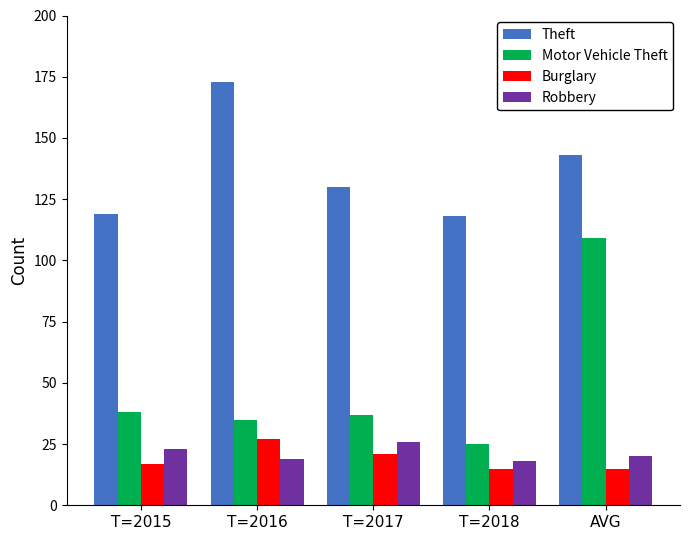

The Robbery series shows 5 at T=2018. True or false?

False